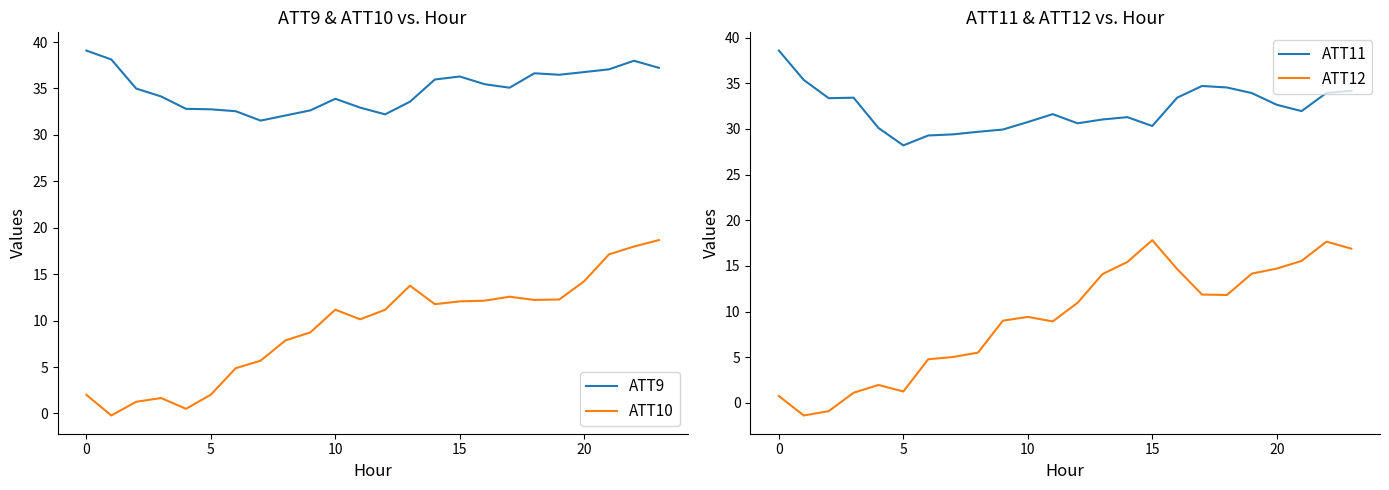

True or false: ATT9 and ATT10 cross at least once.

False